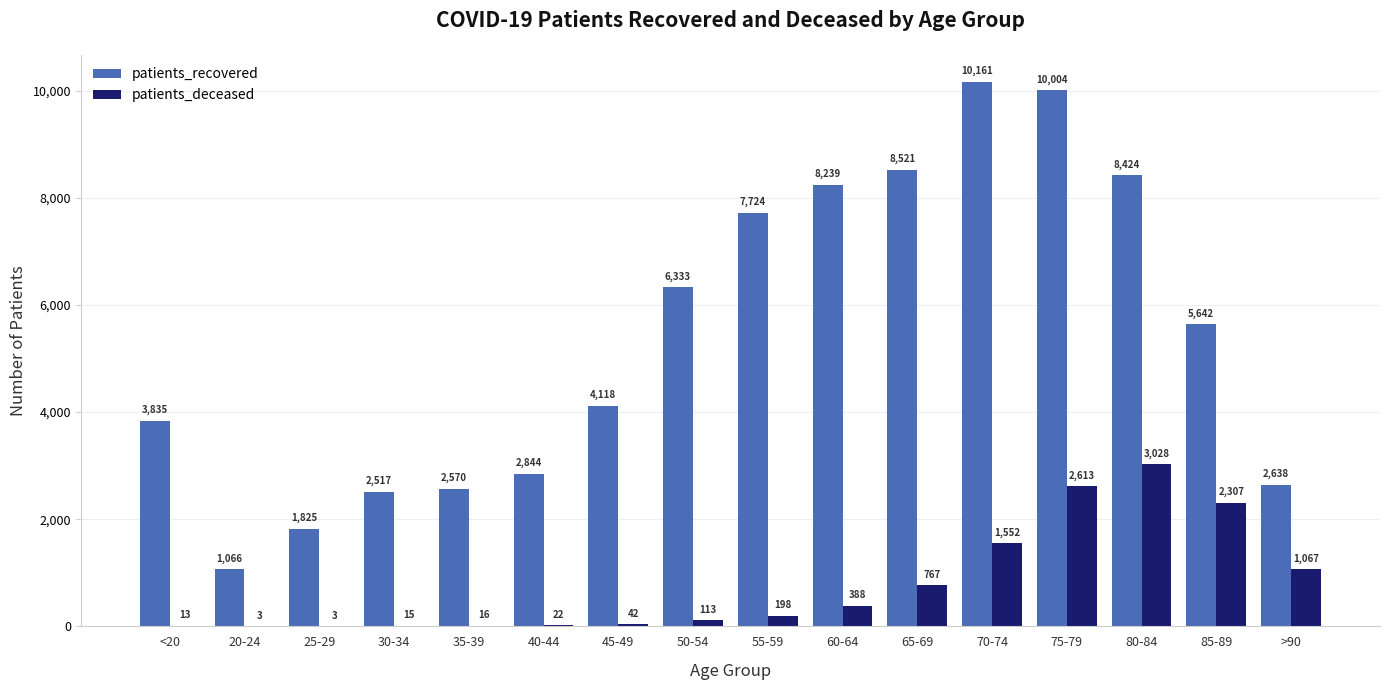

What is the approximate value of patients_deceased at 55-59, to the nearest 50?

200